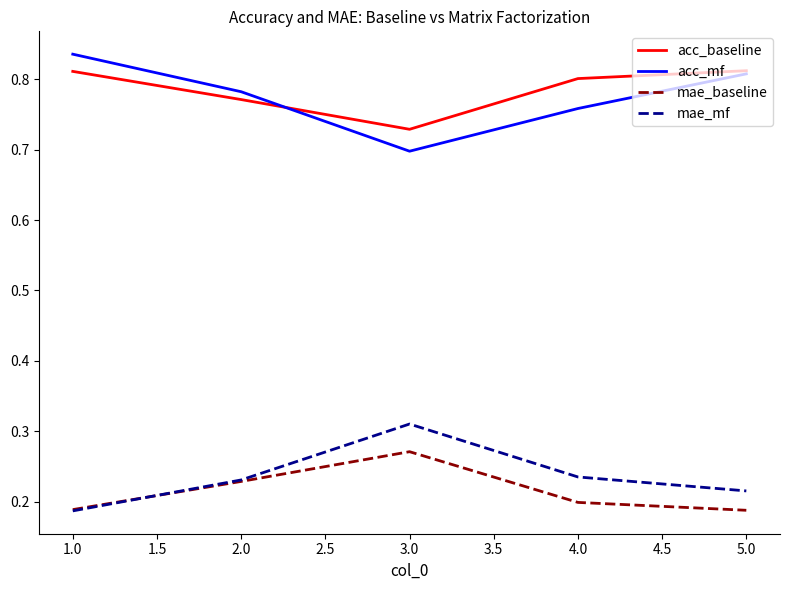

True or false: mae_baseline and acc_baseline cross at least once.

False